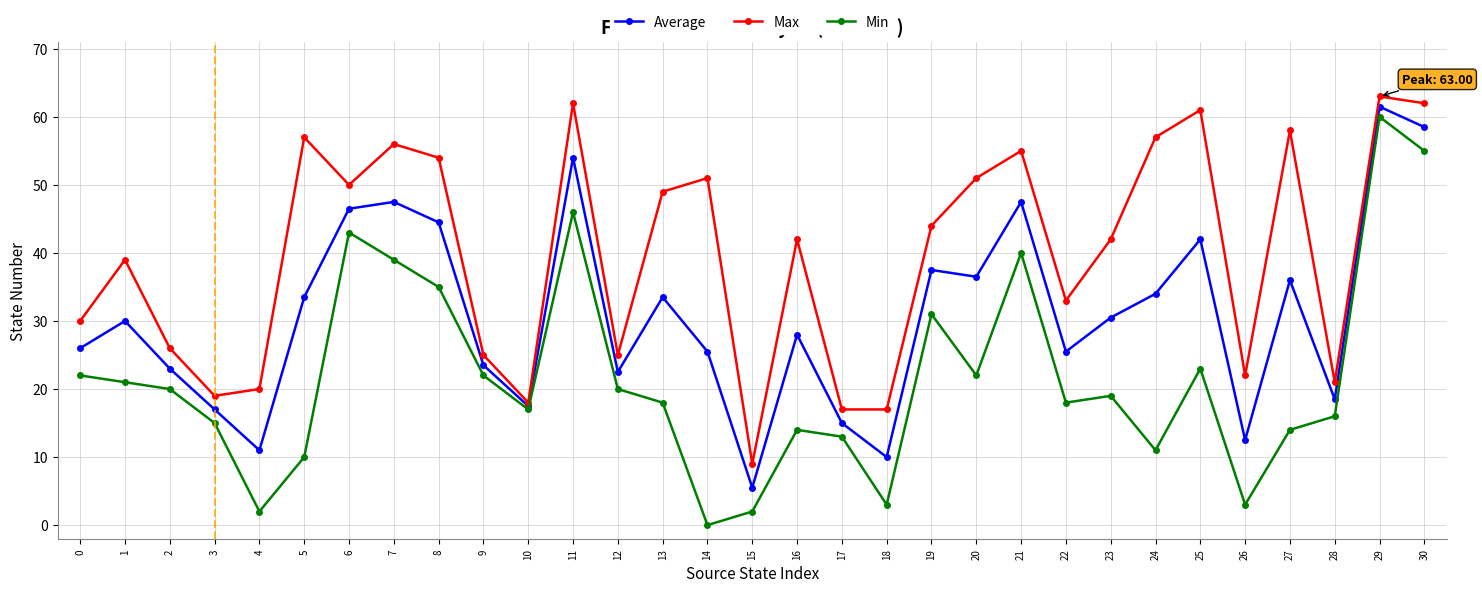

What is the average value of the Max series?

39.8